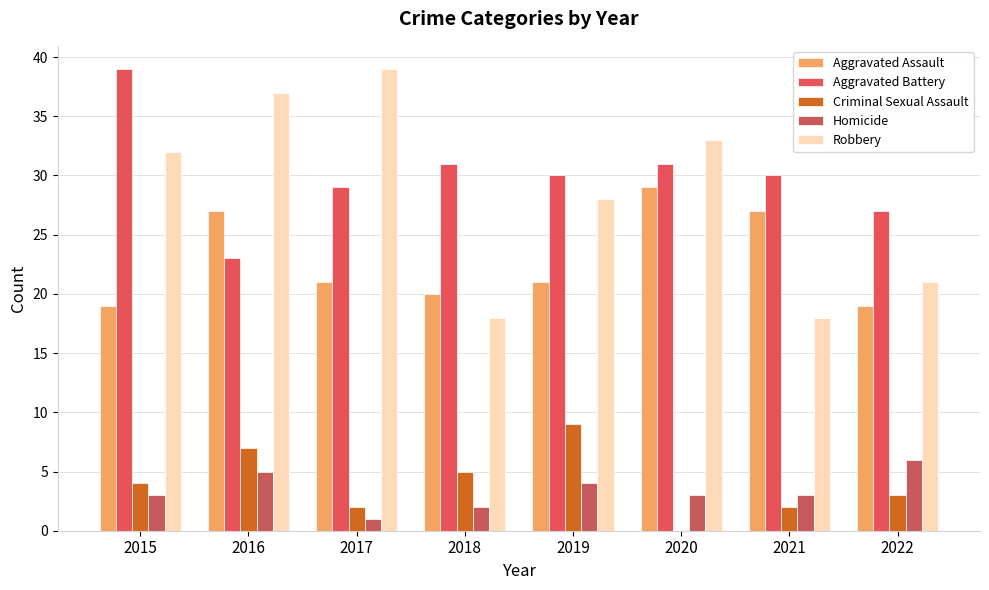

What is the difference between the Aggravated Assault values at 2016 and 2020?

2